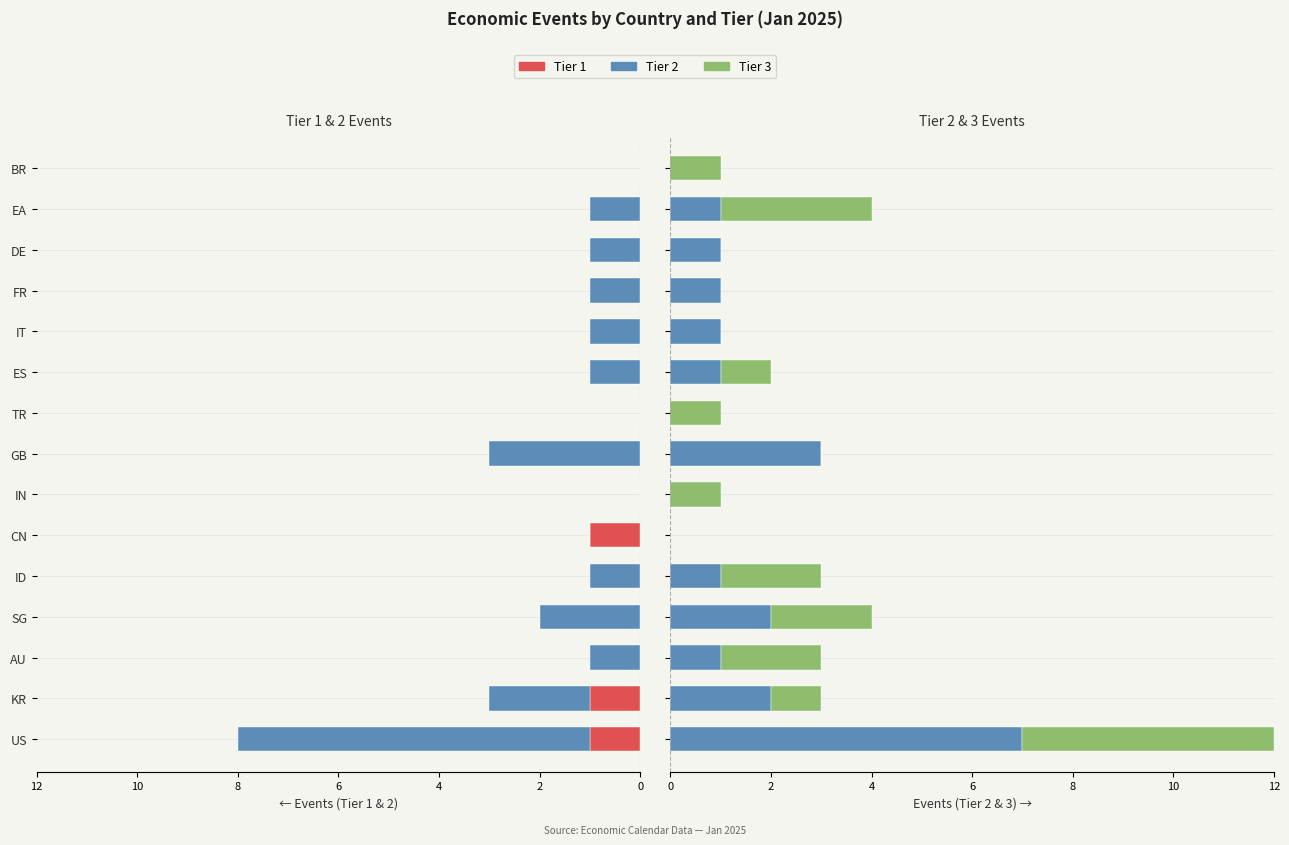

The value of Tier 3 at FR is -3. True or false?

False